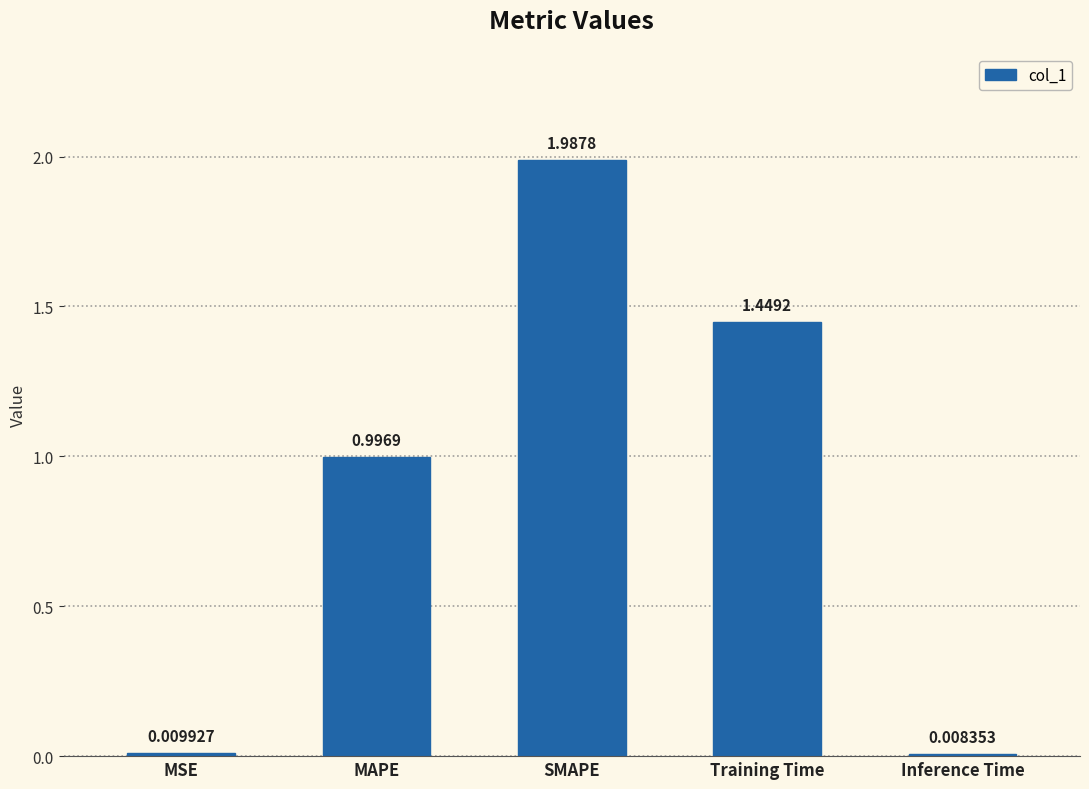

What is the label of the 4th bar from the left?

Training Time